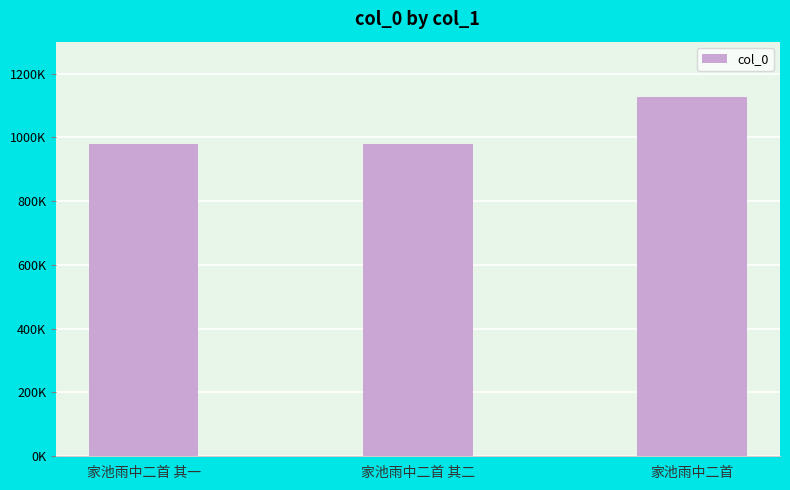

True or false: the data shows 1511986 at 家池雨中二首 其一.

False